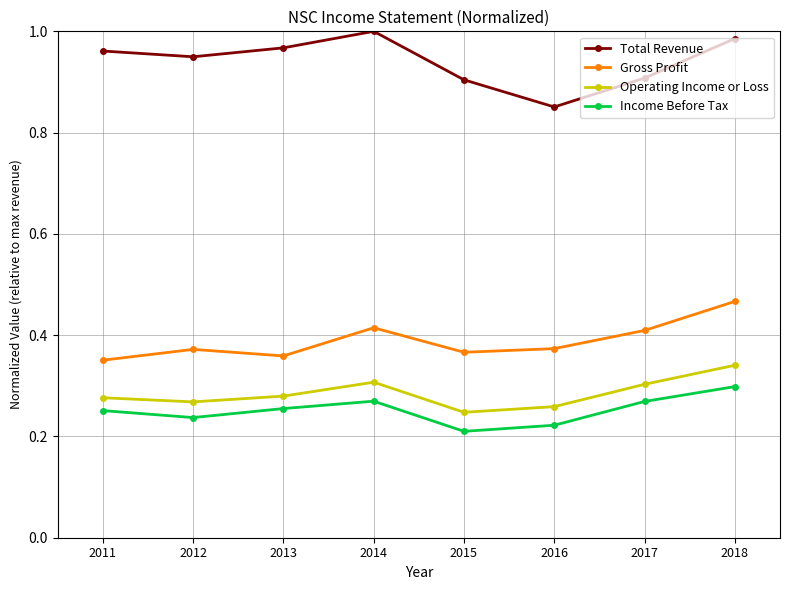

In Total Revenue, how many points are lower than both neighbors (excluding endpoints)?

2